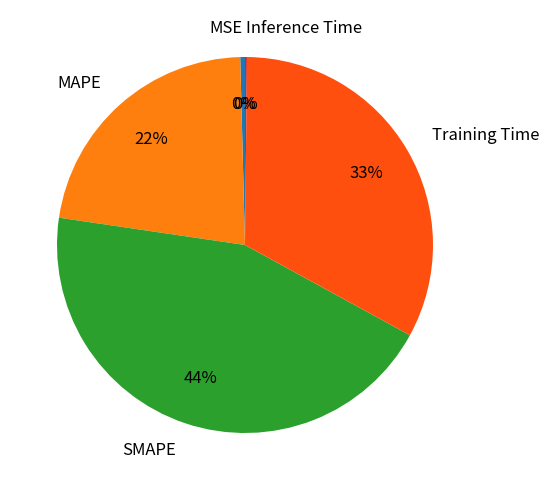

Does any single category account for the majority?

No